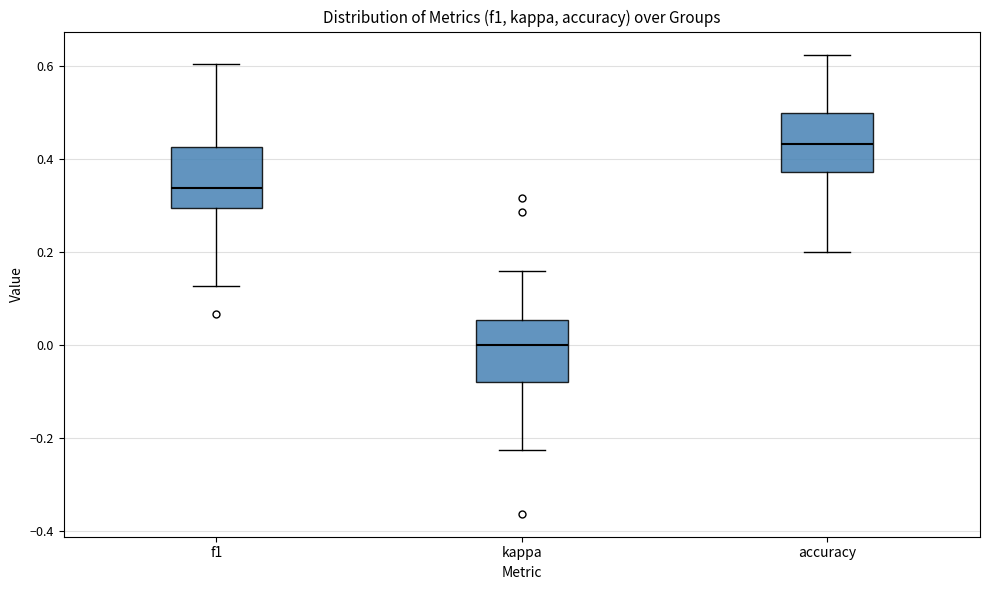

Reading left to right, transcribe this box plot: for each box, give where its median line is, the range the box spans, and where its two whiskers end, as read against the y-axis. The values are not printed on the chart, so give them approximately, as read against the axis.

f1: median 0.34, box 0.30 to 0.42, whiskers 0.12 to 0.60
kappa: median 0.00, box -0.08 to 0.06, whiskers -0.22 to 0.16
accuracy: median 0.44, box 0.38 to 0.50, whiskers 0.20 to 0.62